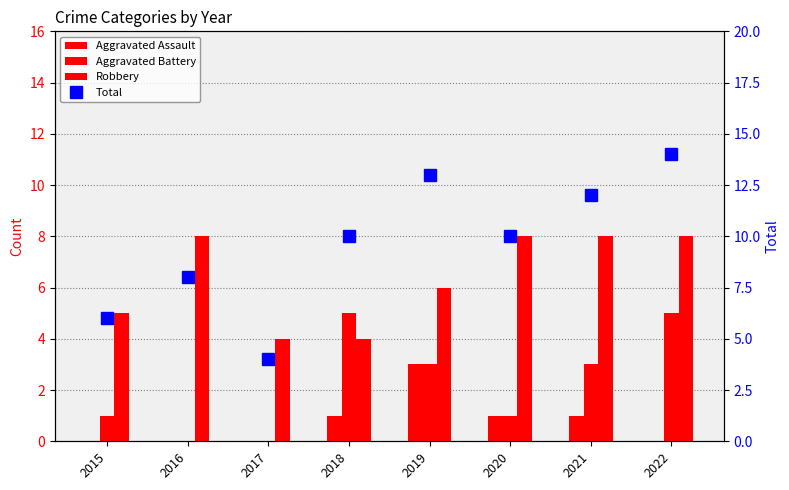

Which series has the largest range (max minus min)?

Total